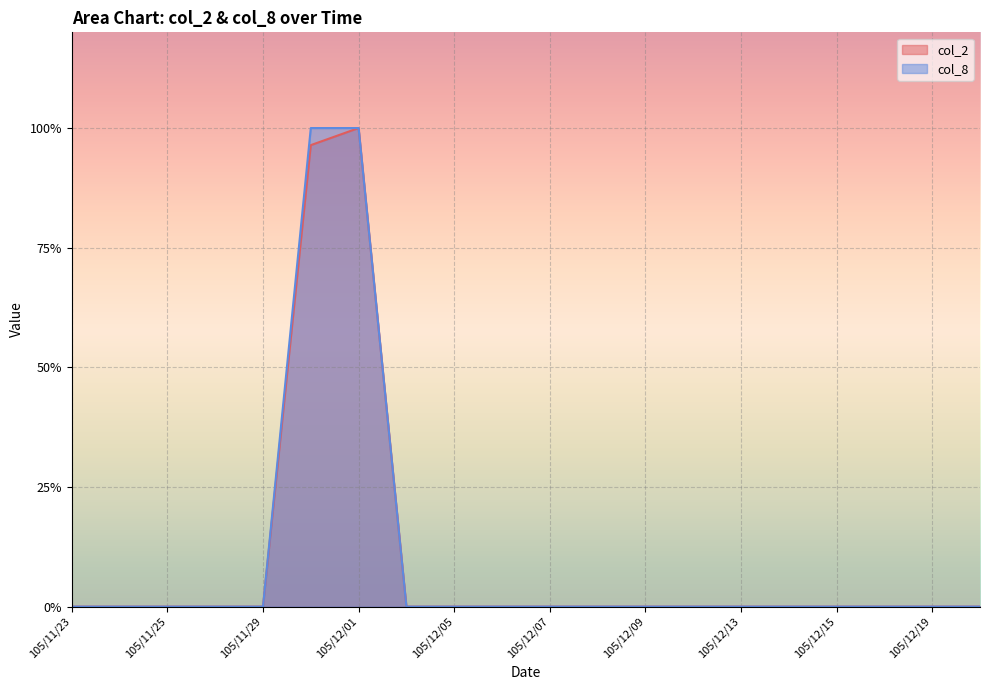

True or false: col_8 and col_2 intersect in this chart.

False